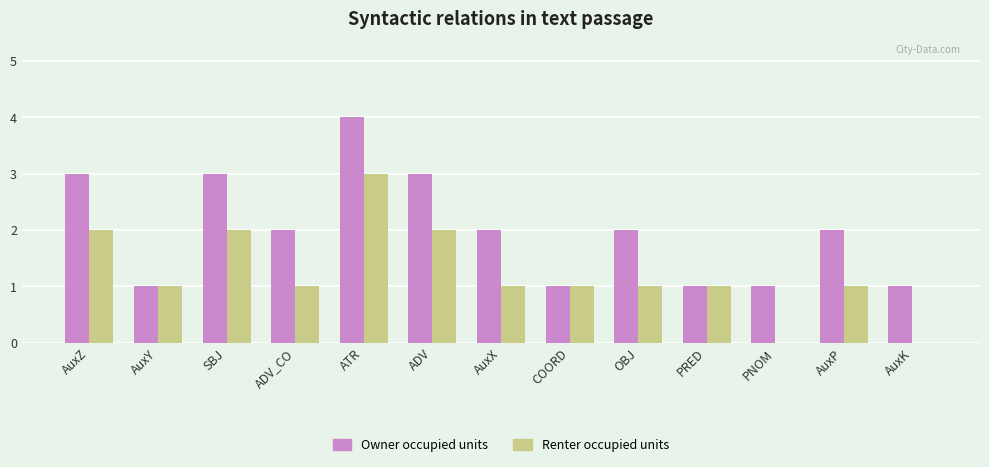

Are the bars grouped side by side (vs. stacked)?

Yes